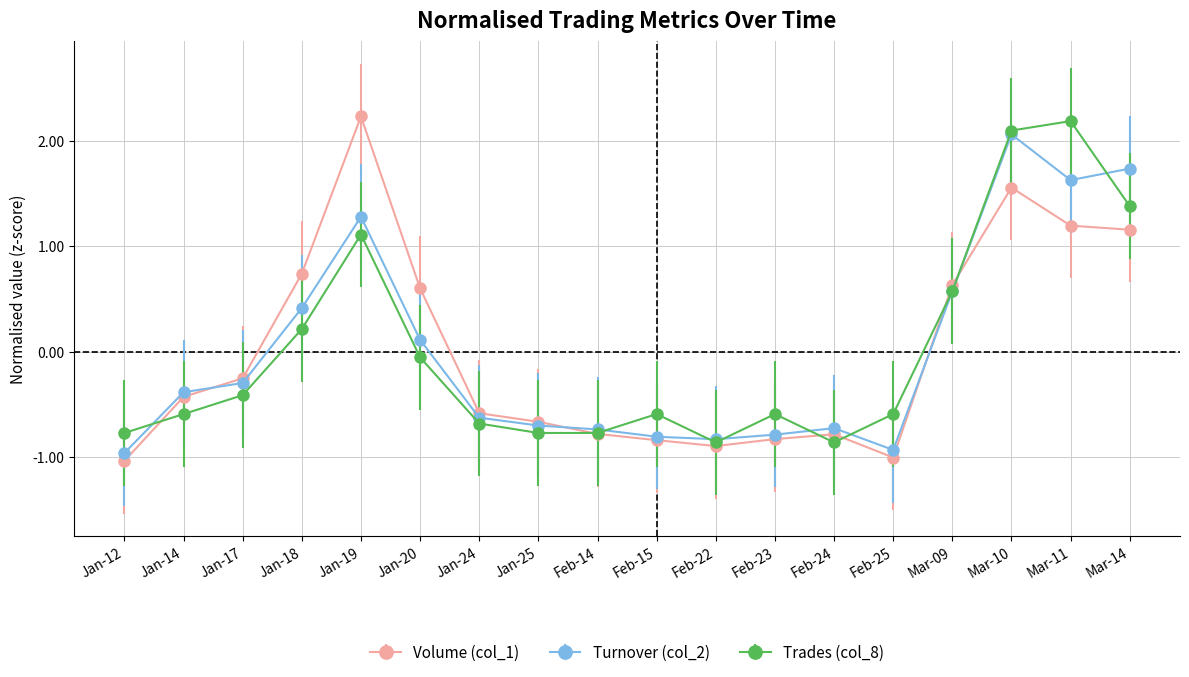

What is the label of the 14th point from the right?

Jan-19